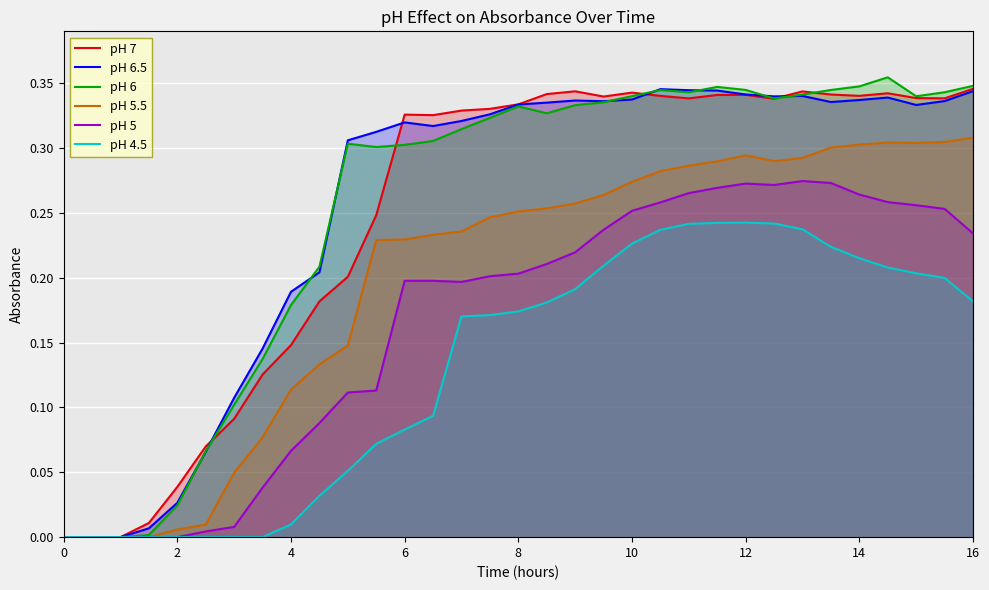

How many lines are shown in the chart?

6